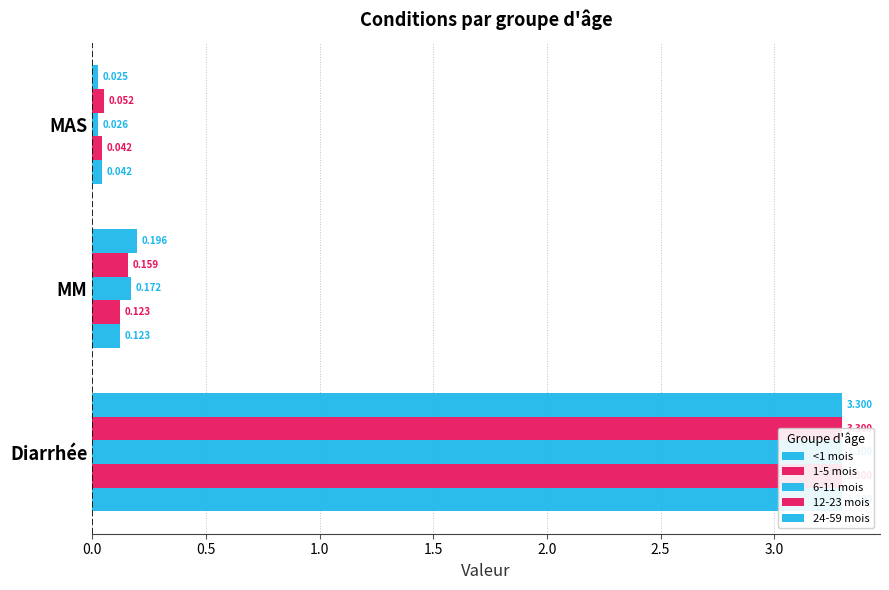

How many bars are there in total?

15